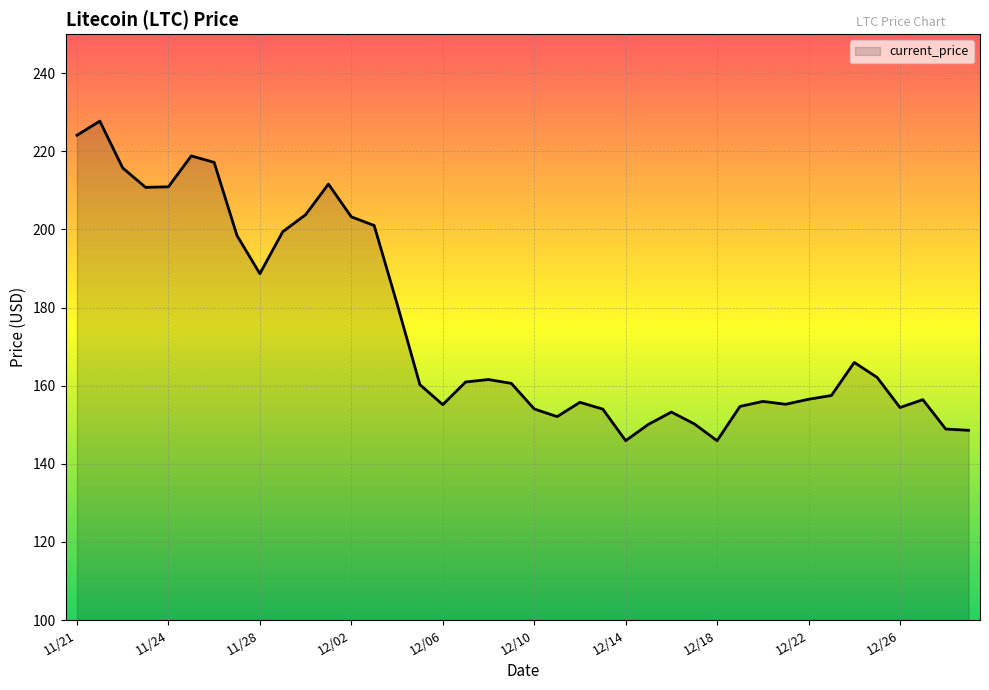

What is the difference between the maximum and minimum values?

81.8